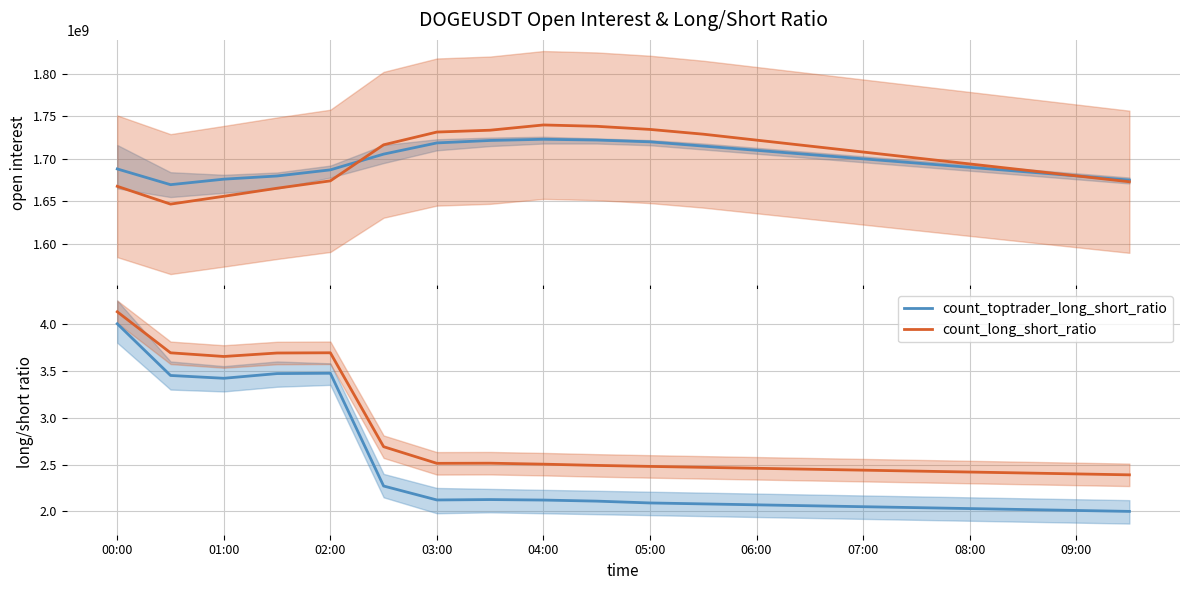

What is the smallest value displayed?

2.0